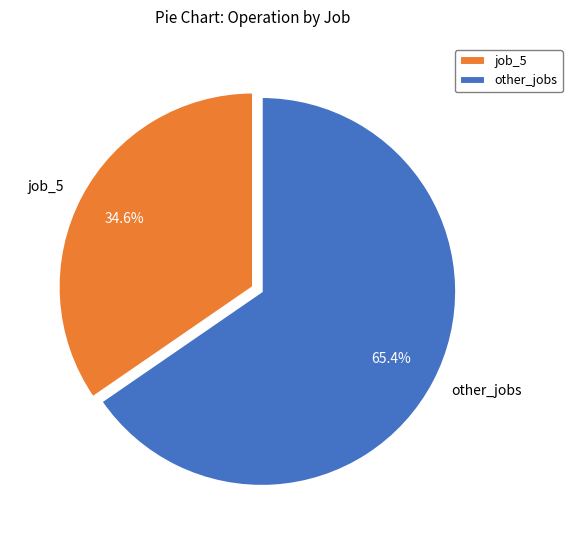

Count the number of slices in the pie.

2